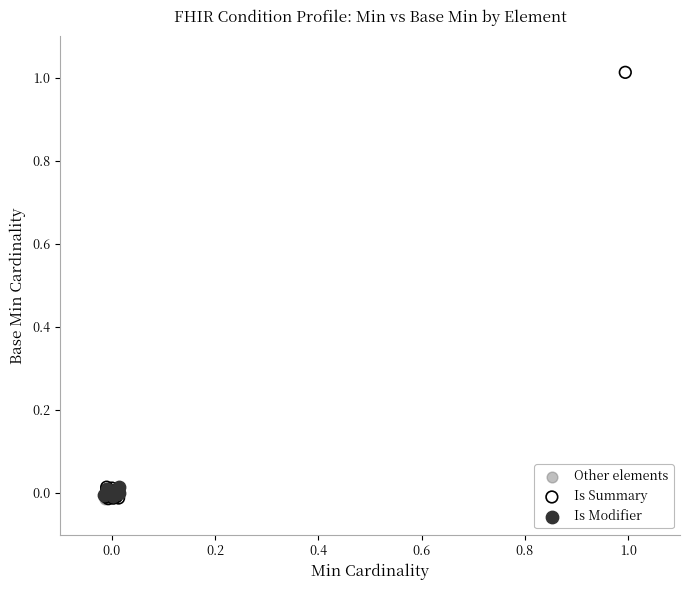

What are all the series names shown in the legend?

Other elements, Is Summary, Is Modifier